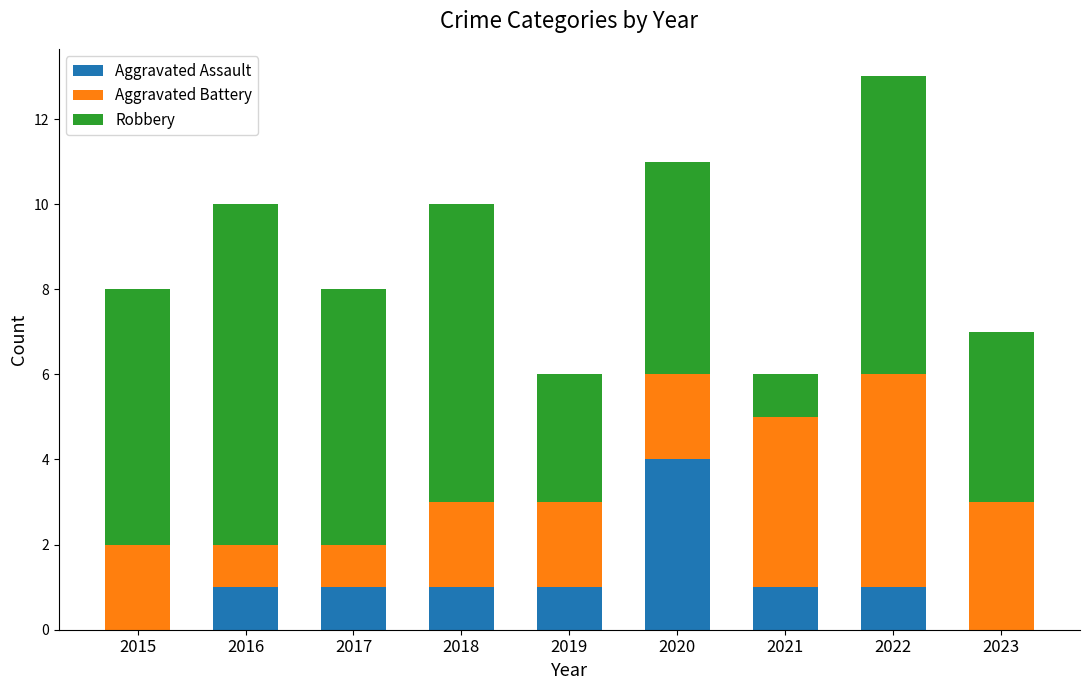

What is the total value across all series at 2019?

6